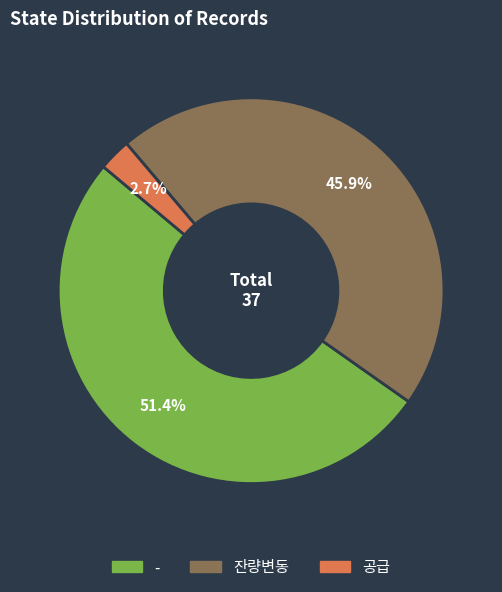

Does any single category account for the majority?

Yes